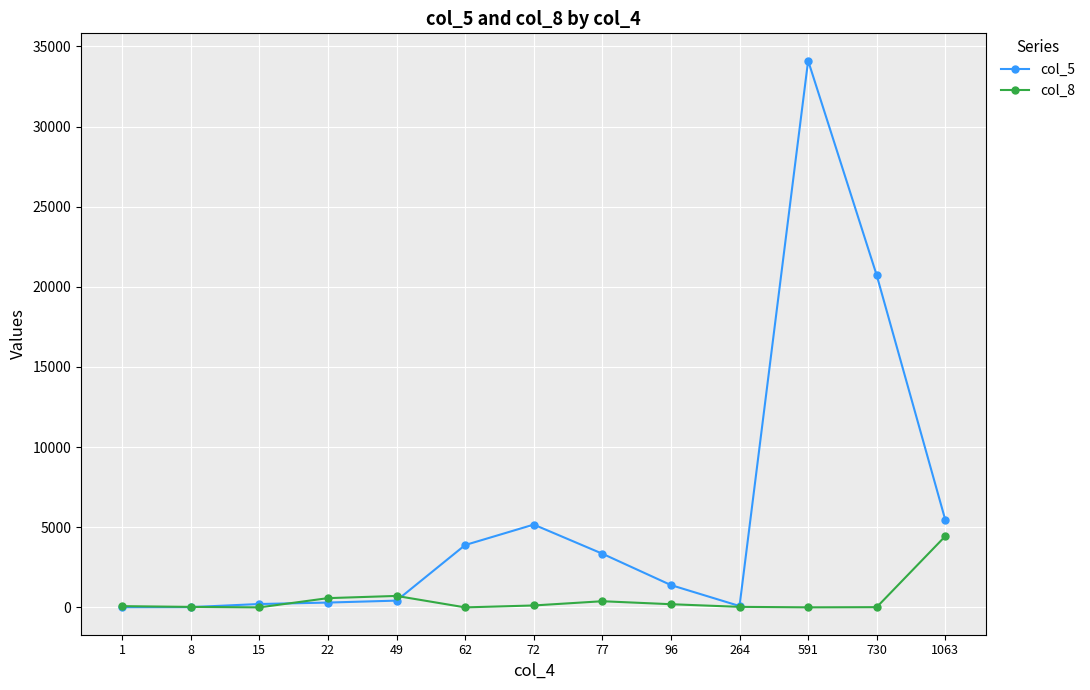

What is the difference between the col_5 values at 72 and 1?

5153